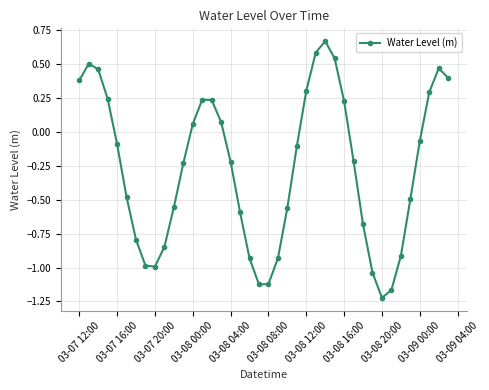

What is the average value?

-0.3